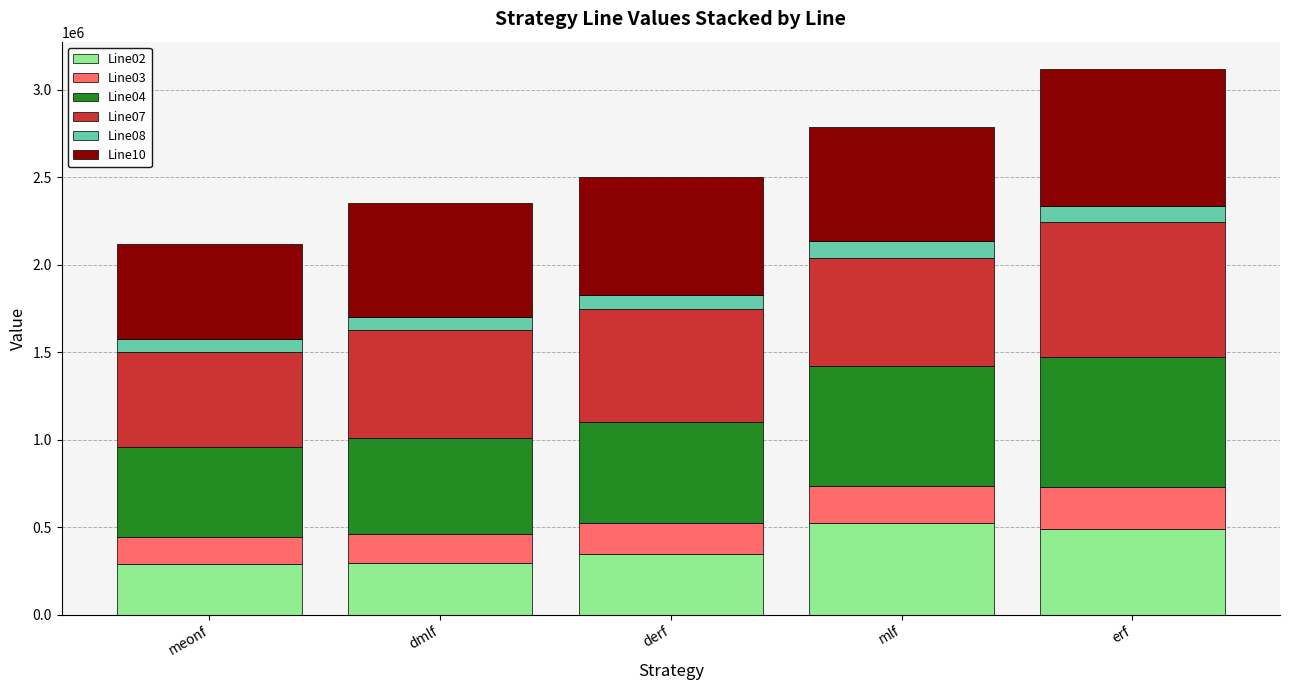

At which category is the sum across all series the highest?

erf